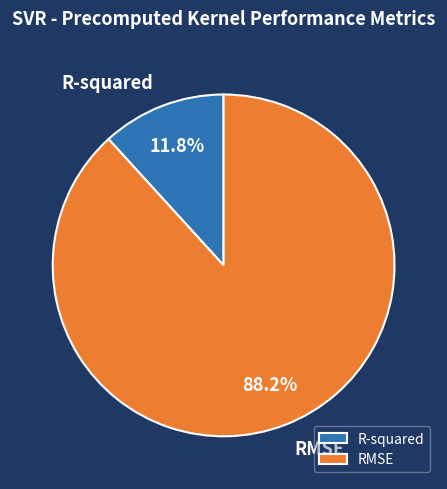

Rank the categories by value from highest to lowest.

RMSE, R-squared